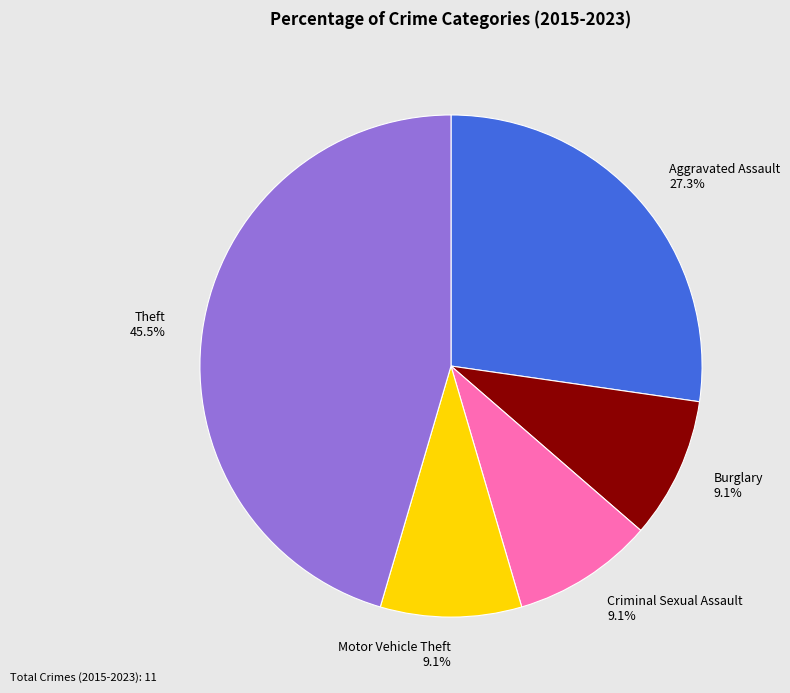

Which slice is the largest?

Theft